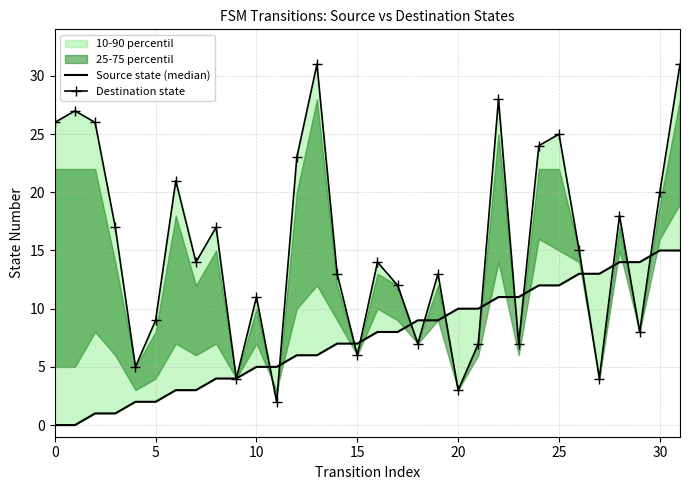

Is this an area chart (filled region under the line)?

No